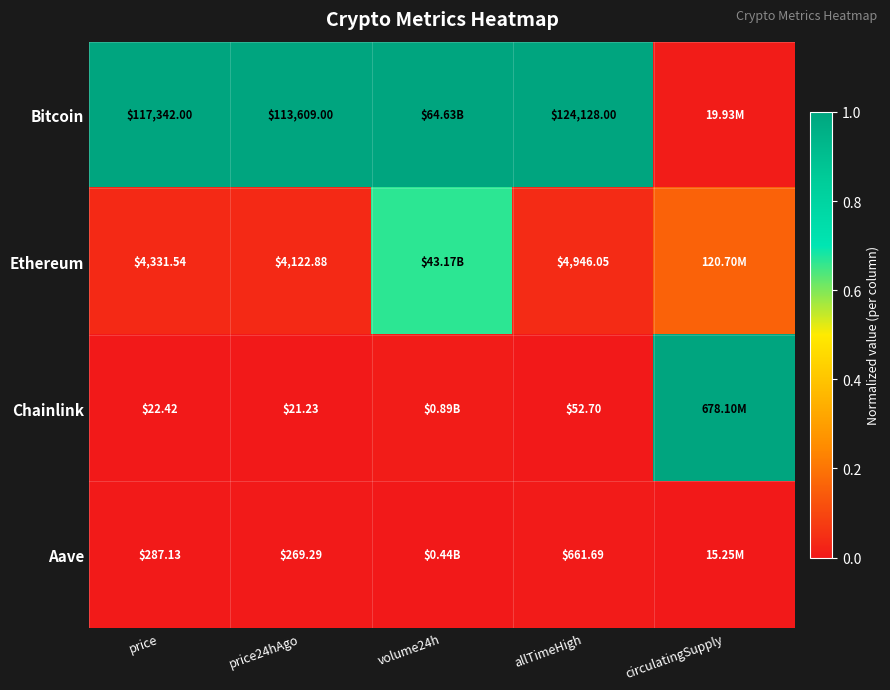

How many series are shown in this chart?

4